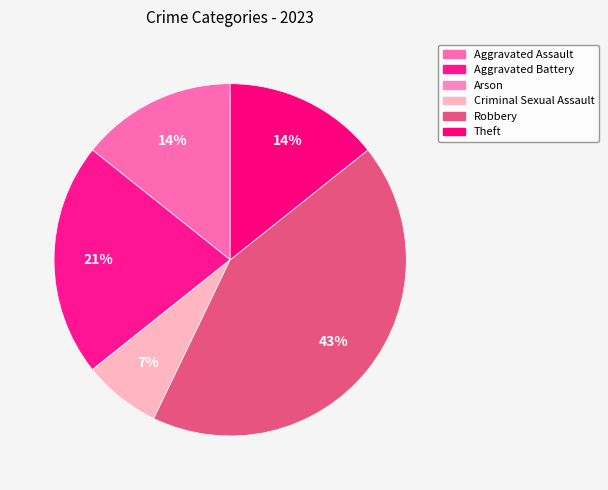

To the nearest percent, what is the difference between the Criminal Sexual Assault and Robbery slice percentages?

36%